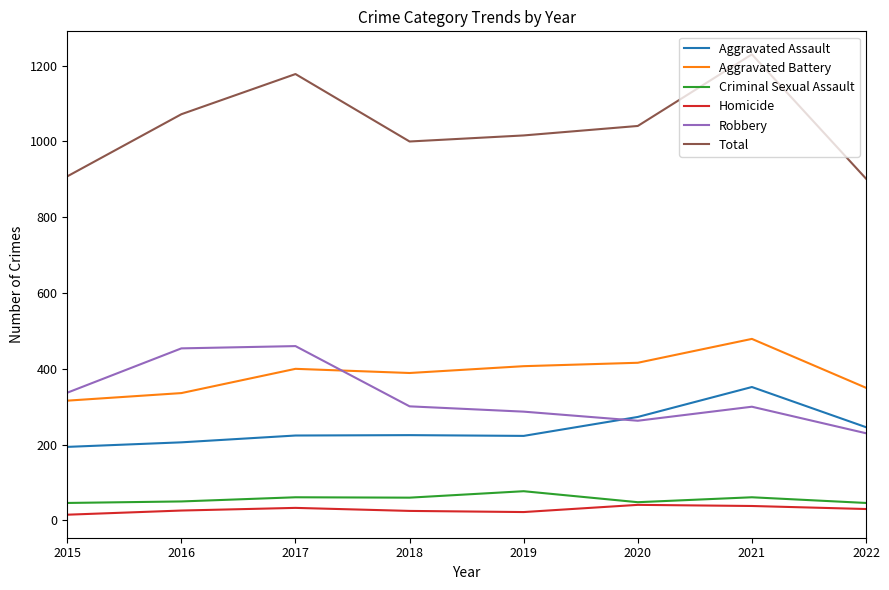

How many distinct data groups are displayed?

6